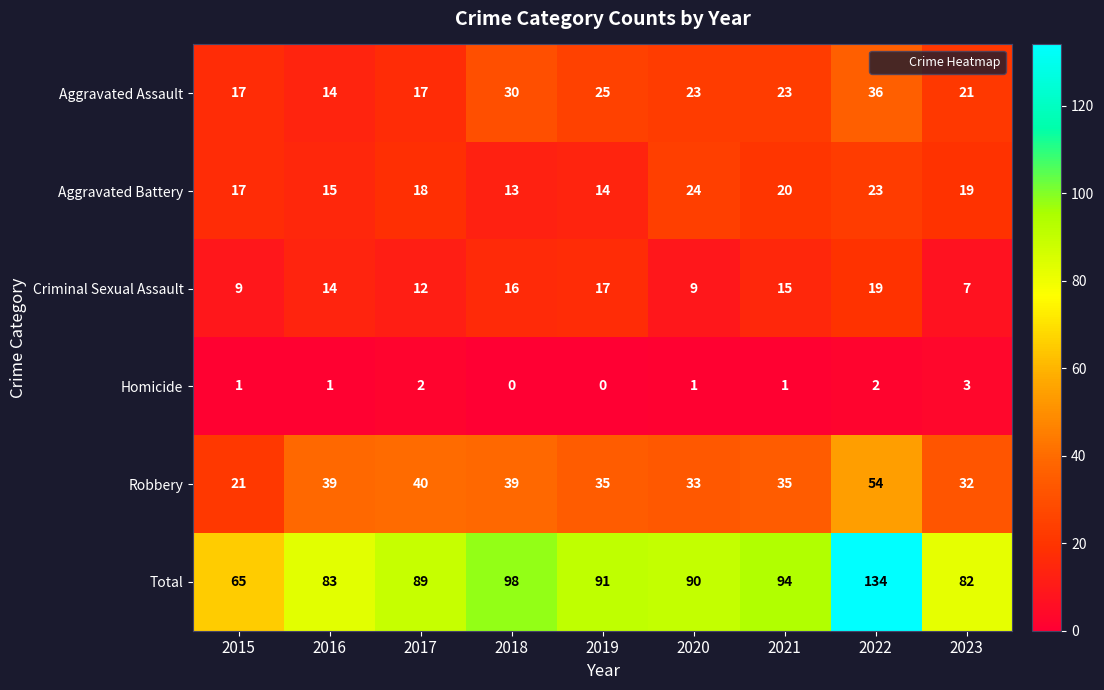

How many data points does each series have?

9